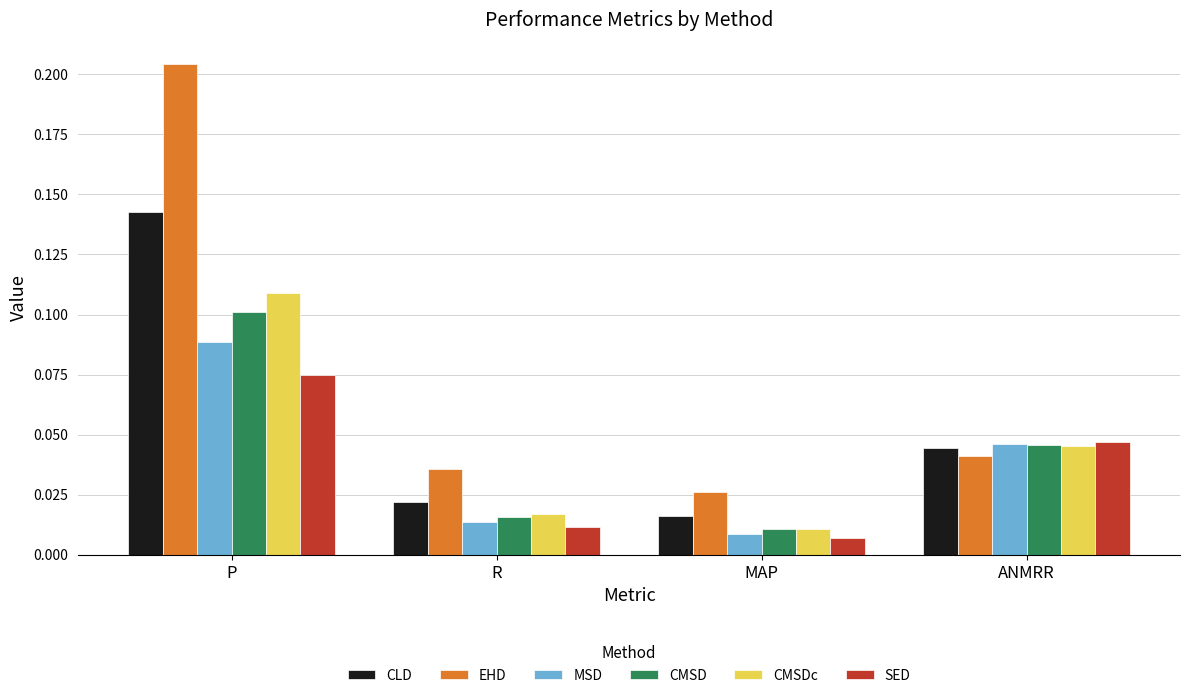

What is the label of the 3rd bar from the left?

MAP